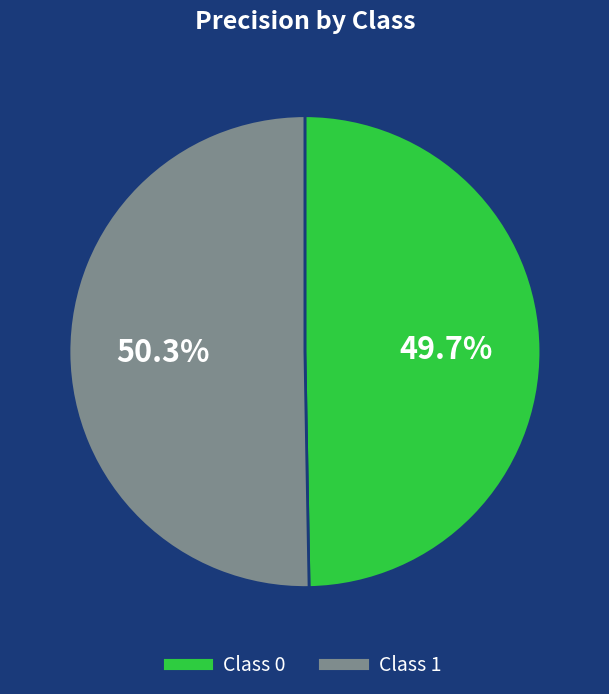

Does any single category account for the majority?

Yes